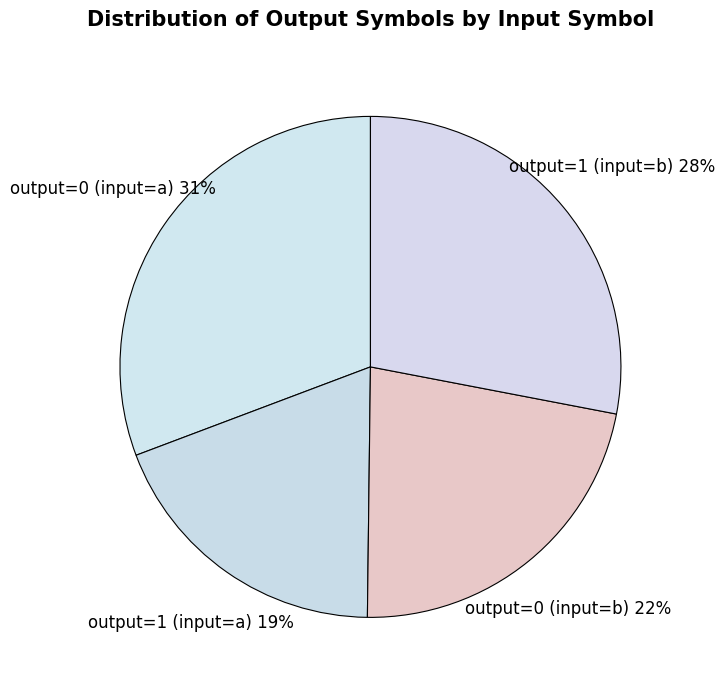

Count the number of slices in the pie.

4